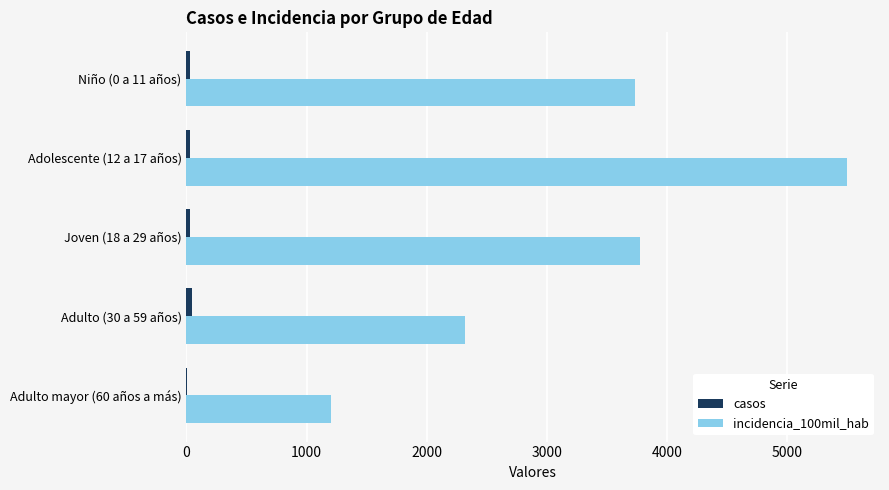

What is the sum of all incidencia_100mil_hab values?

16525.4